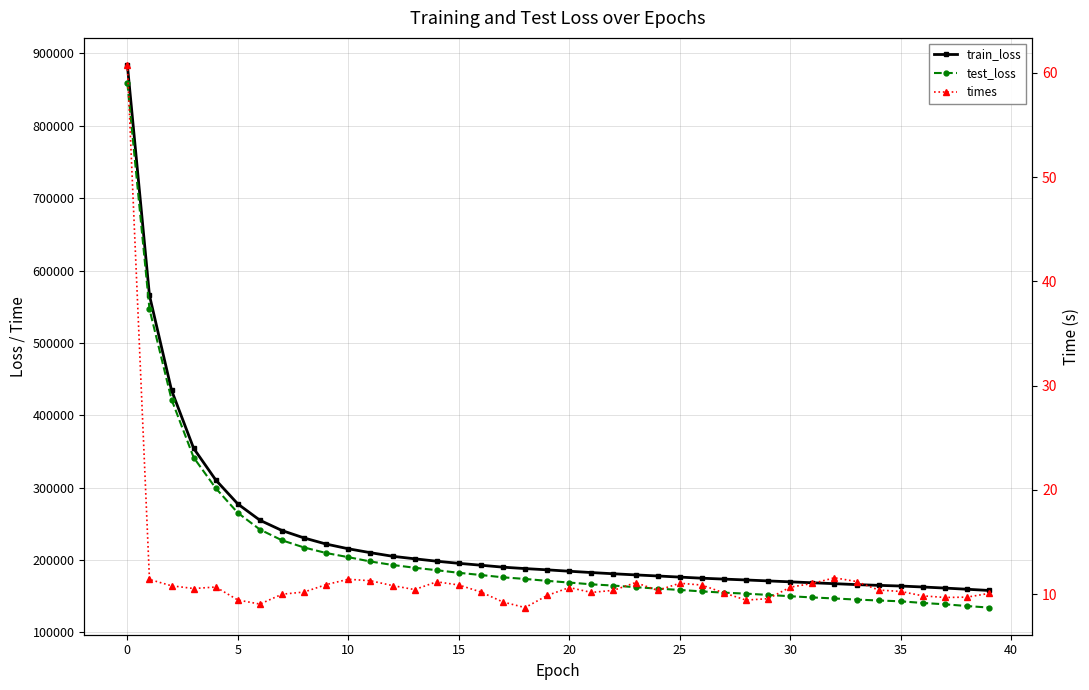

In times, how many points are lower than both neighbors (excluding endpoints)?

8